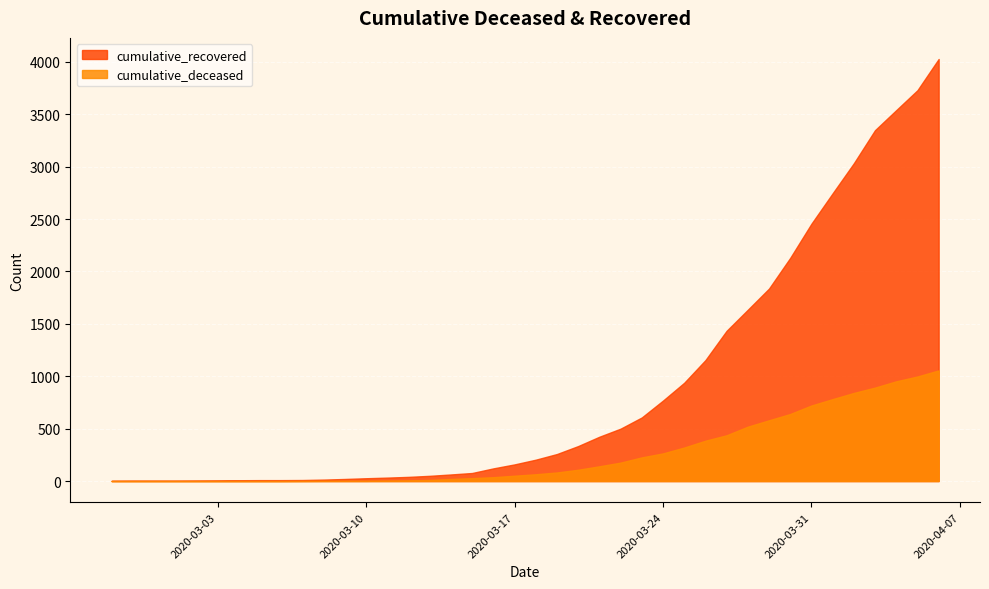

Does the chart display data point markers on the line(s)?

No